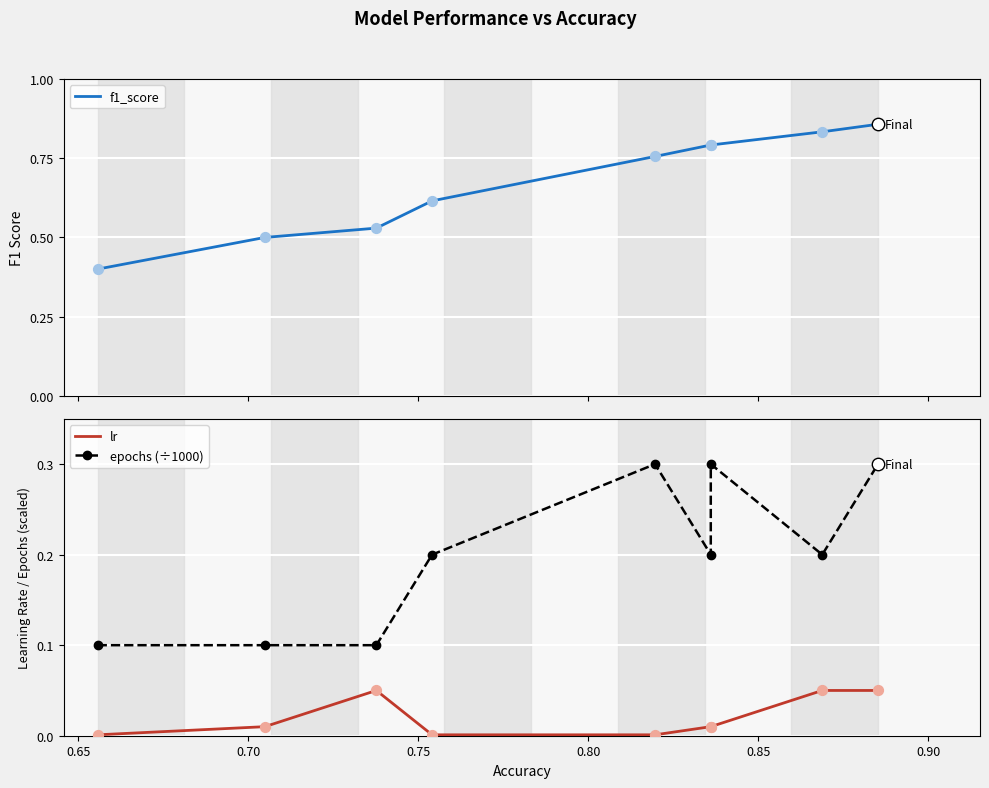

Which series has the largest total across all categories?

f1_score